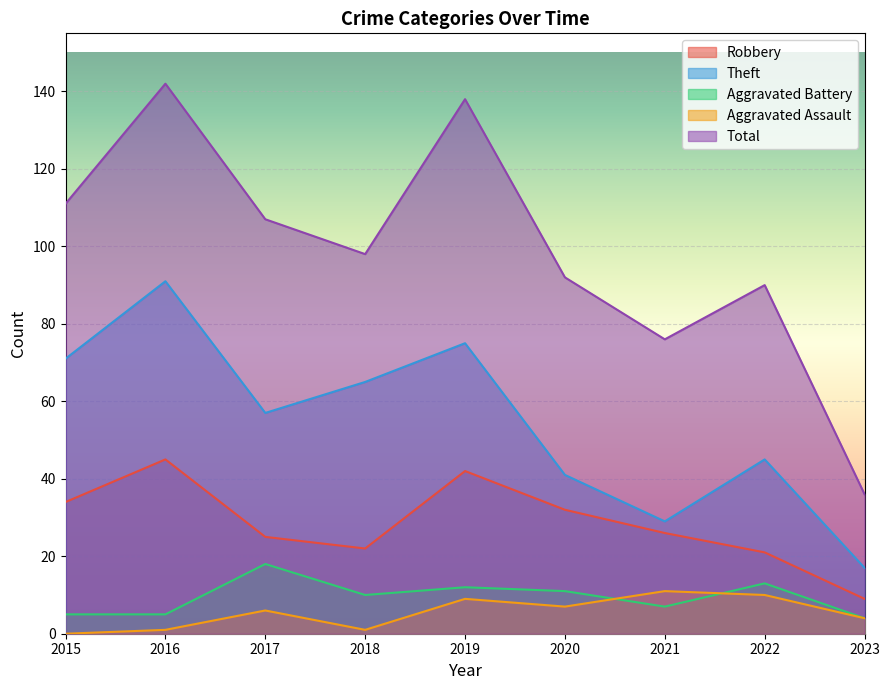

What is the difference between the highest and lowest values at 2015?

111